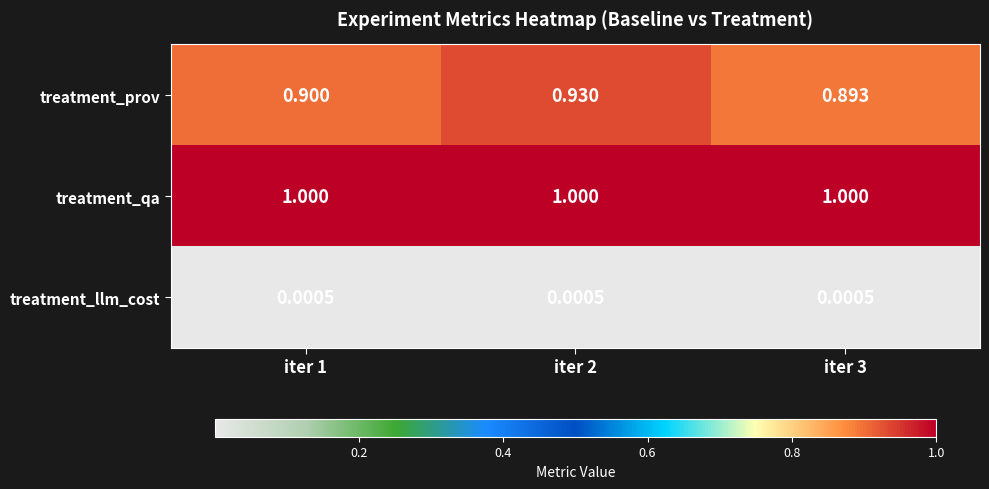

Between iter 1 and iter 2, which series saw the biggest shift?

treatment_prov